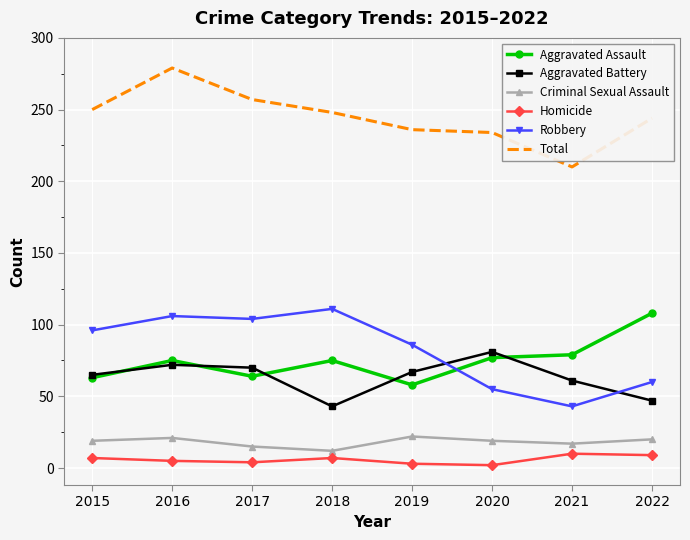

At which label does Aggravated Battery reach its peak?

2020